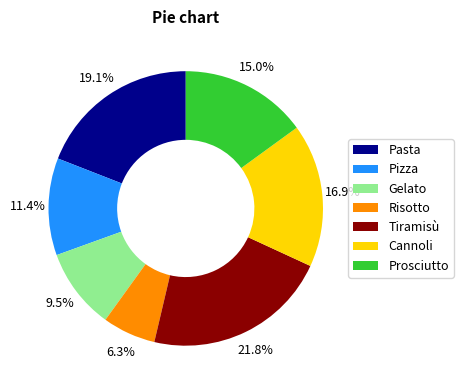

To the nearest percent, what is the difference between the Pizza and Risotto slice percentages?

5%